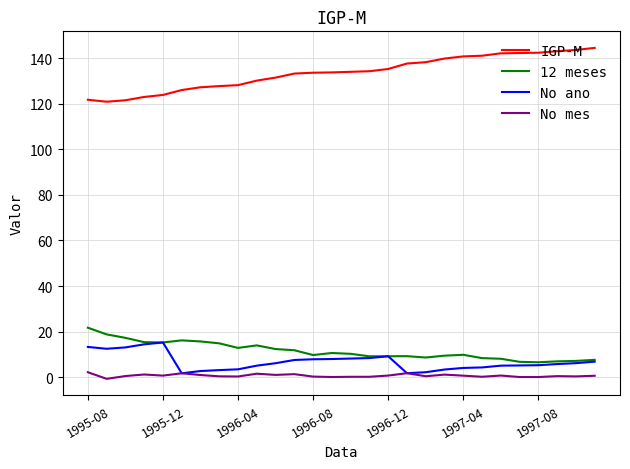

Which series has the largest total across all categories?

IGP-M